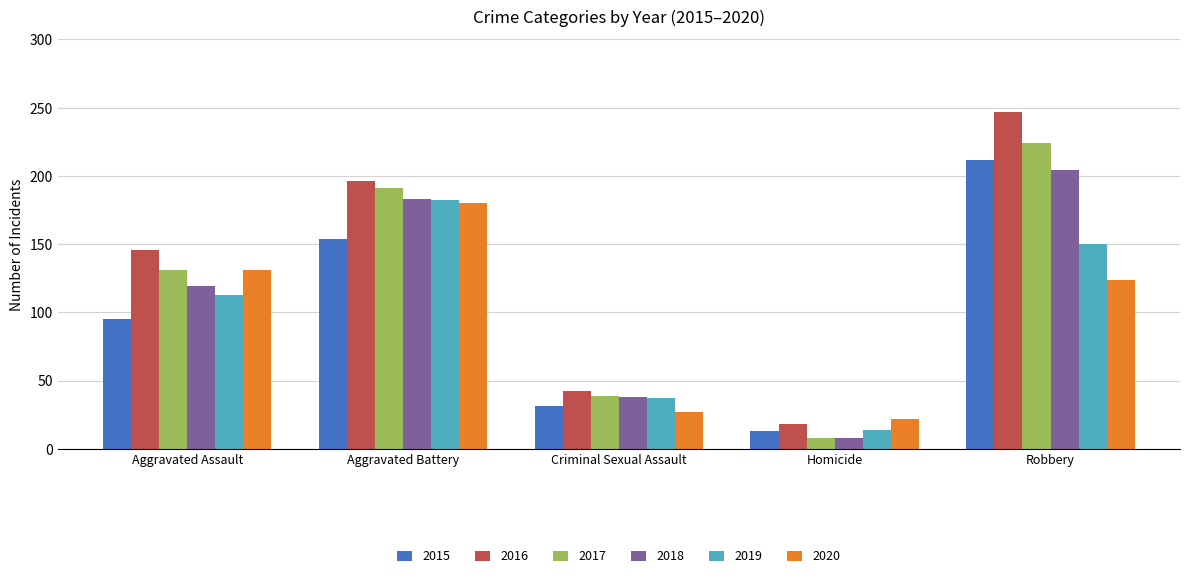

True or false: 2020 has a value of 72 at Aggravated Battery.

False